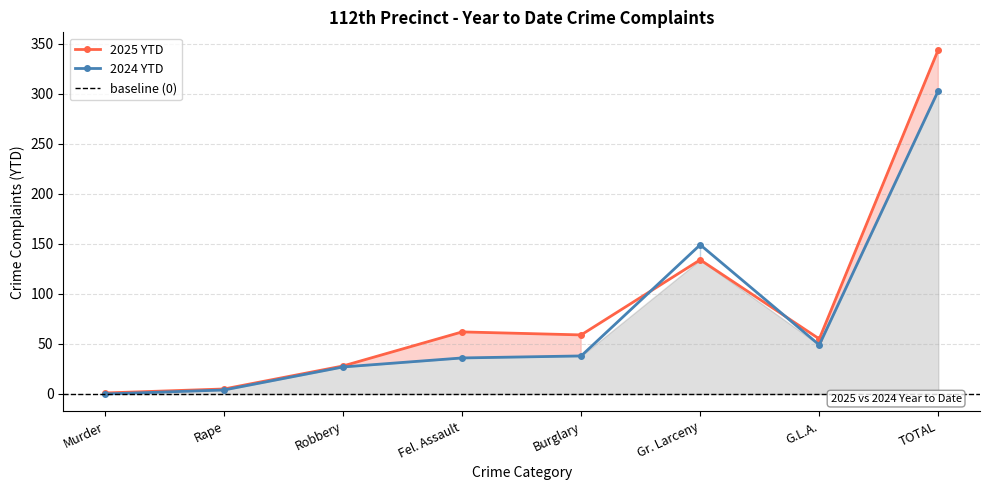

List the series in order of their overall mean, highest first.

2025 YTD, 2024 YTD